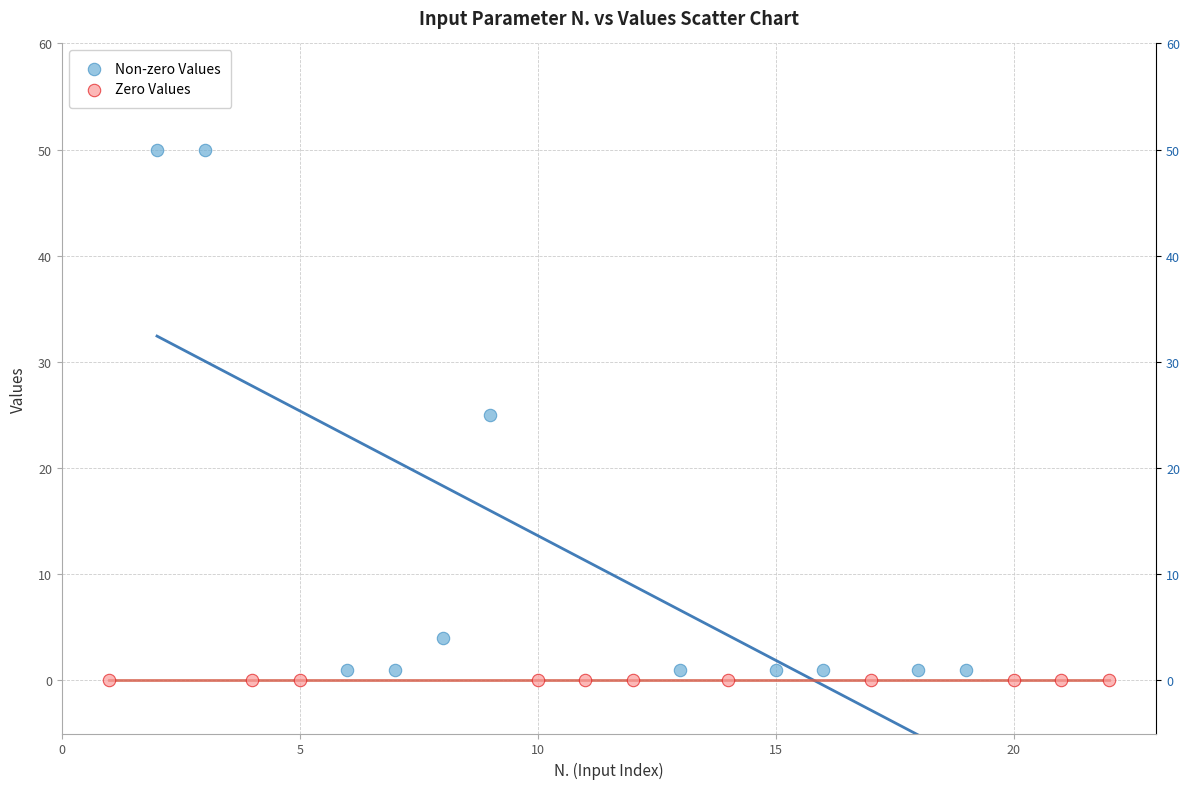

Which series reaches the minimum Y coordinate?

Zero Values